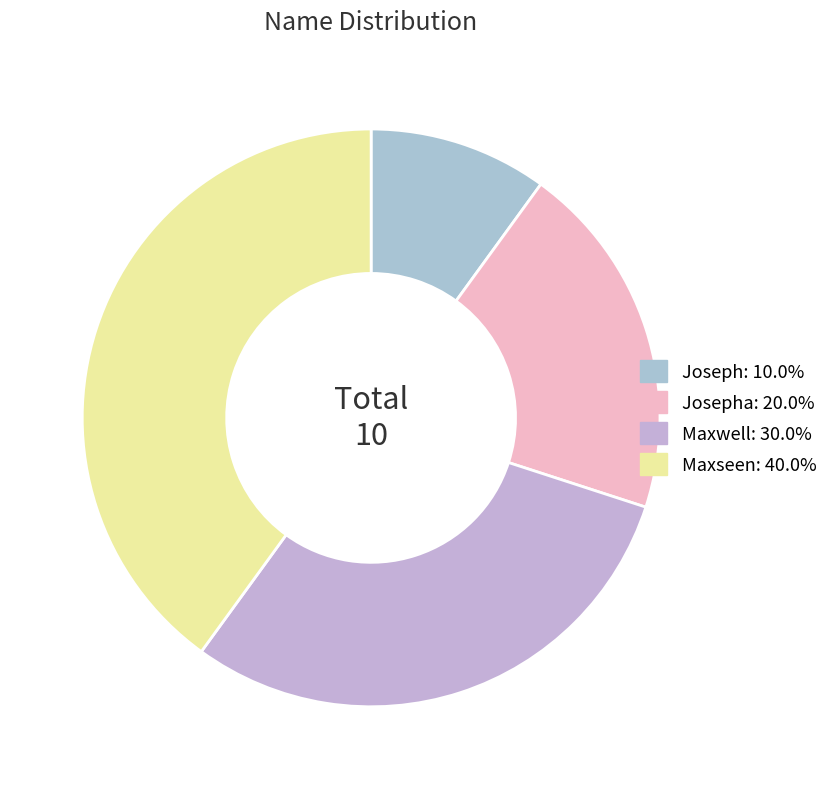

Count the number of slices in the pie.

4